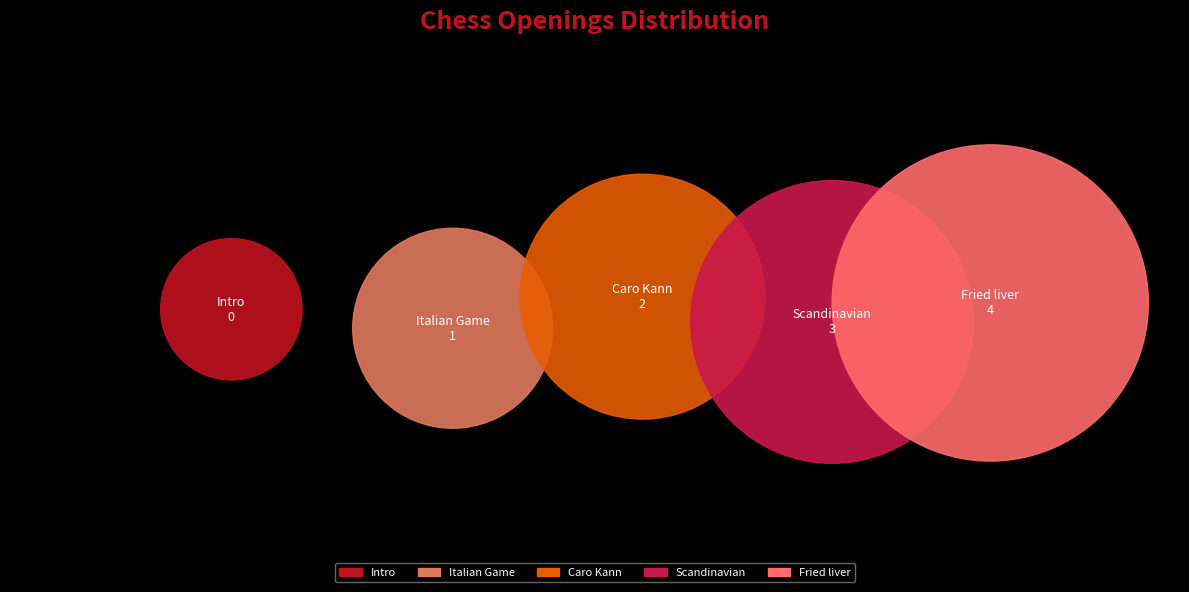

Is there a majority slice in this chart?

No